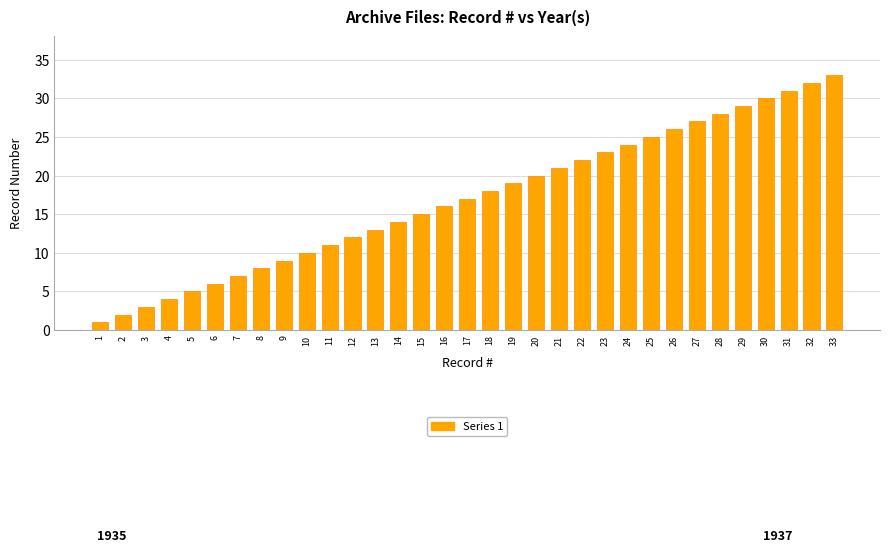

Reading left to right, list all the values displayed in this chart.

1	2	3	4	5	6	7	8	9	10	11	12	13	14	15	16	17	18	19	20	21	22	23	24	25	26	27	28	29	30	31	32	33